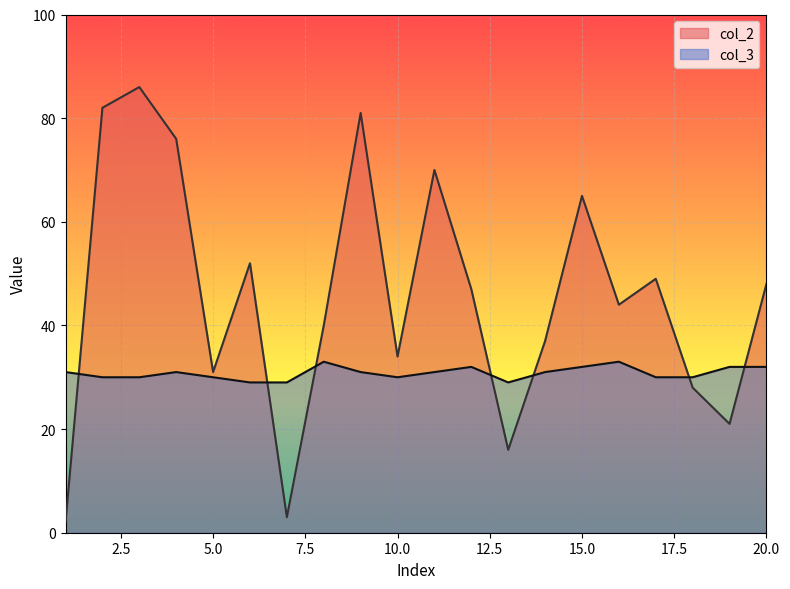

After their last crossing, which series has the higher values: col_3 or col_2?

col_2